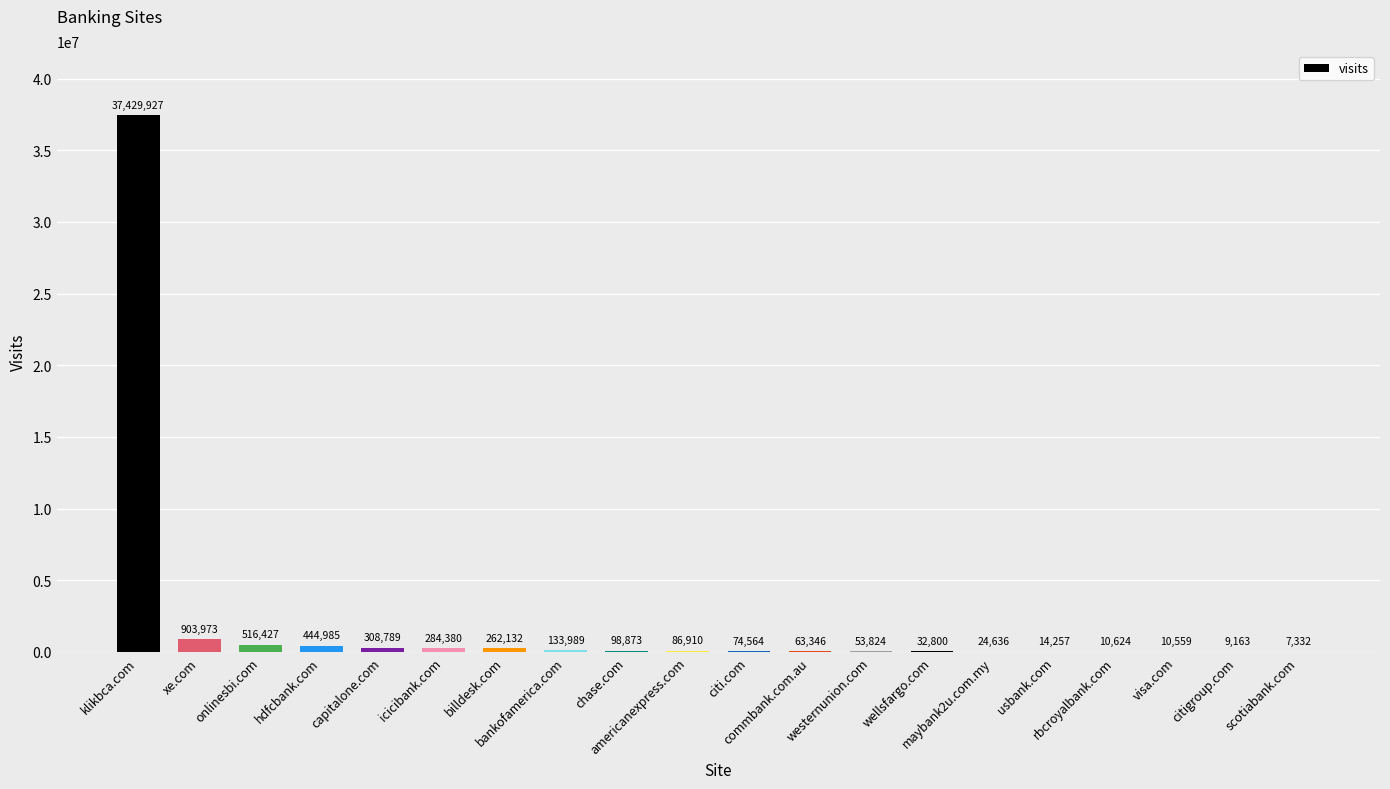

Does the chart contain stacked bars?

No